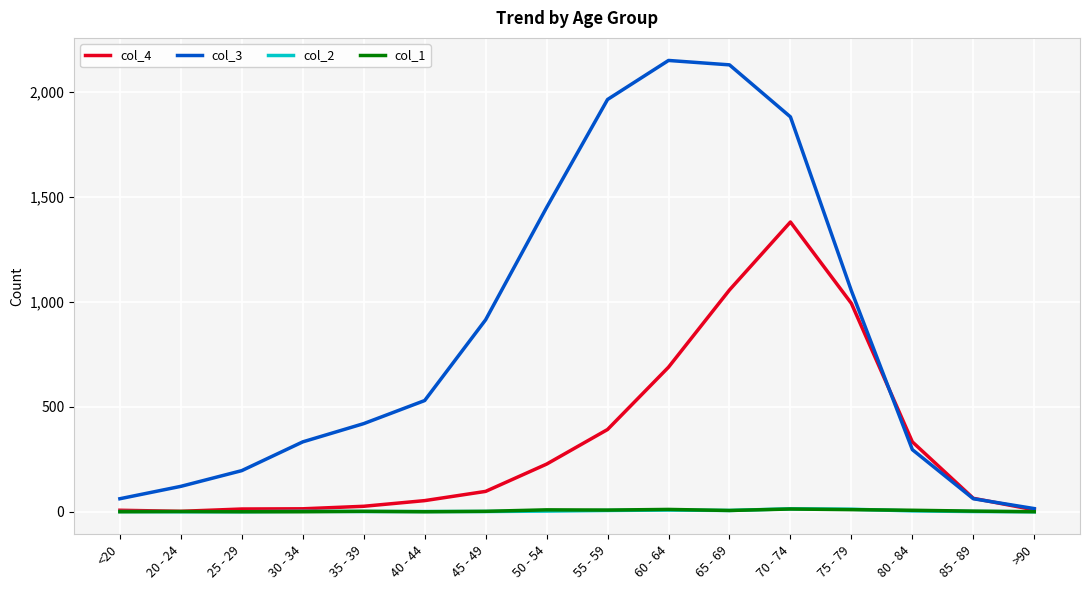

What is the total value across all series at 45 - 49?

1015